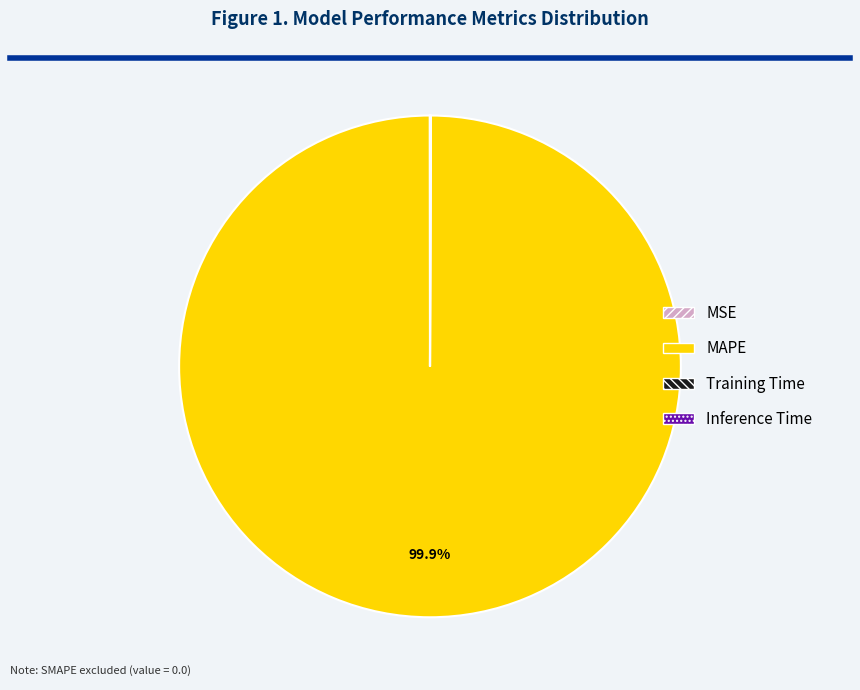

Is there a majority slice in this chart?

Yes